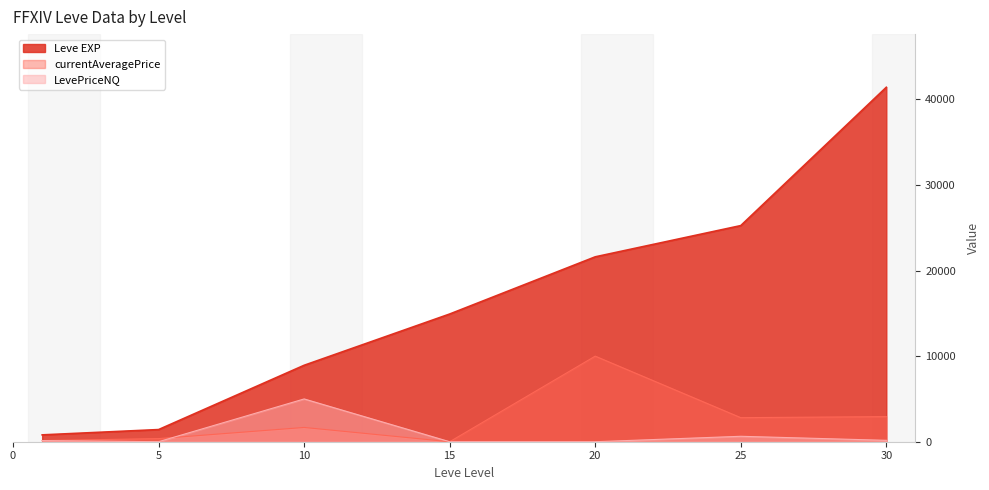

What is the value of the 7th point from the left?

41410